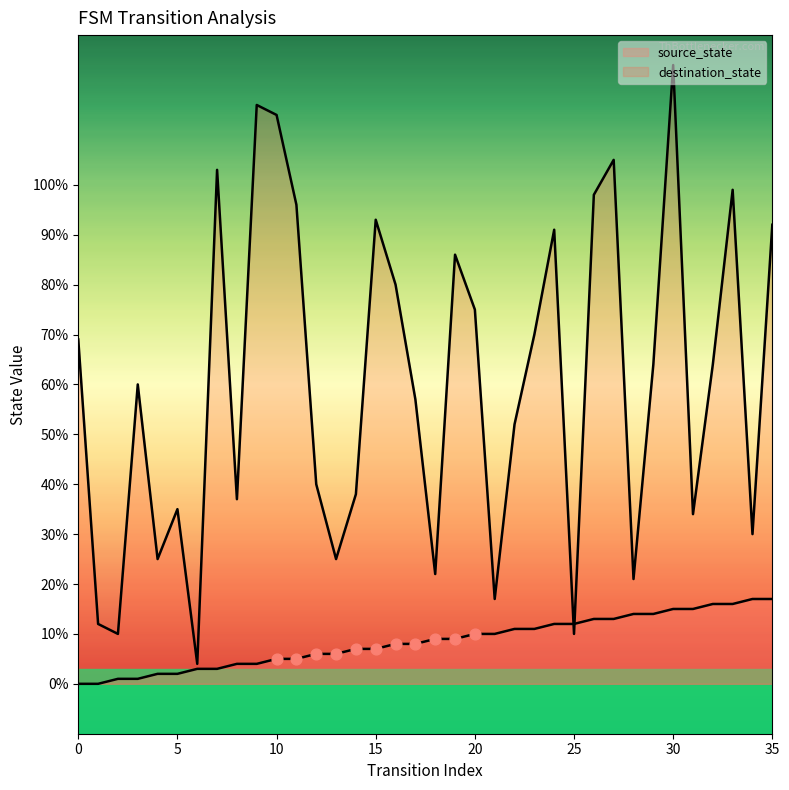

Which series has the widest spread of Y values?

destination_state